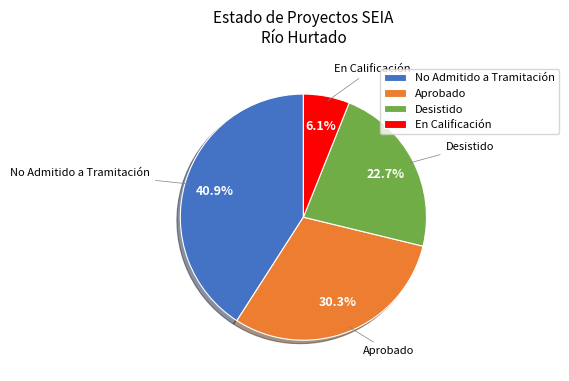

What is the smallest slice in the pie chart?

En Calificación